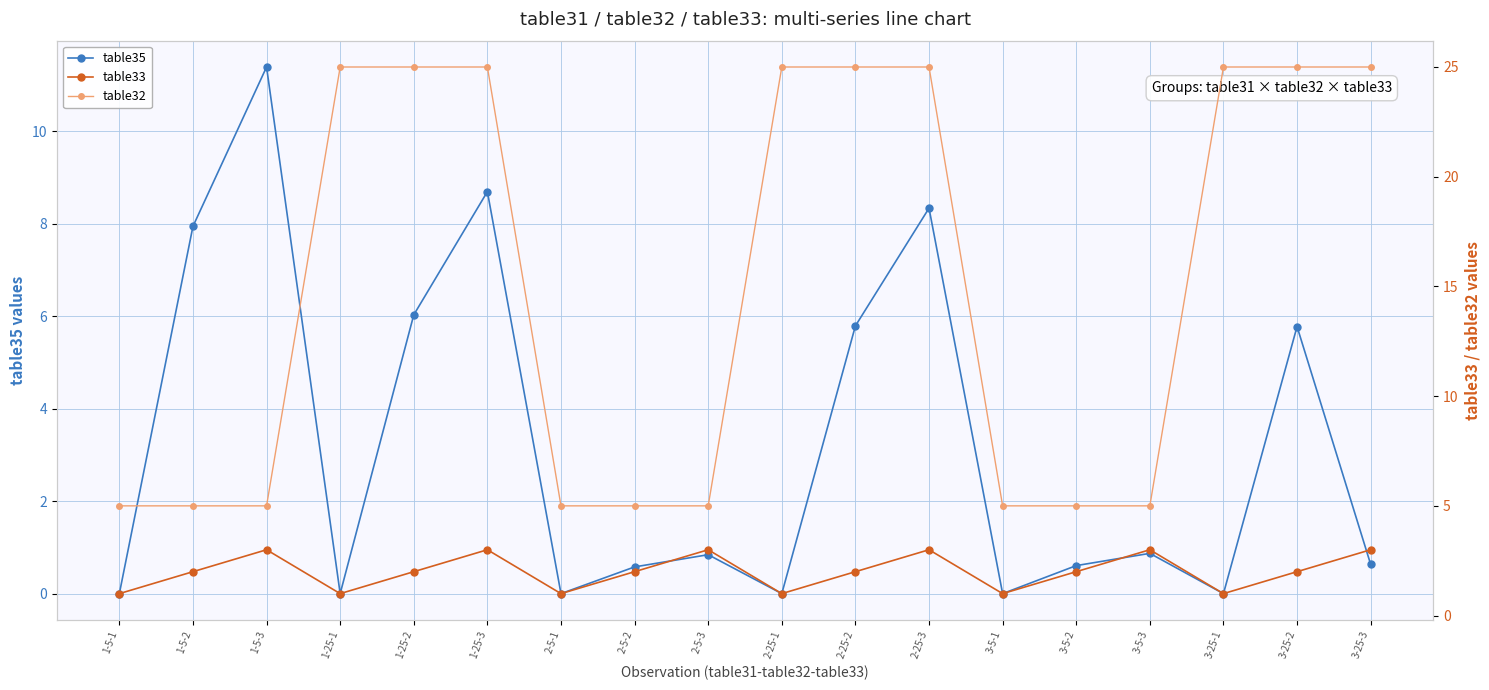

At how many categories does at least one series exceed 3?

18